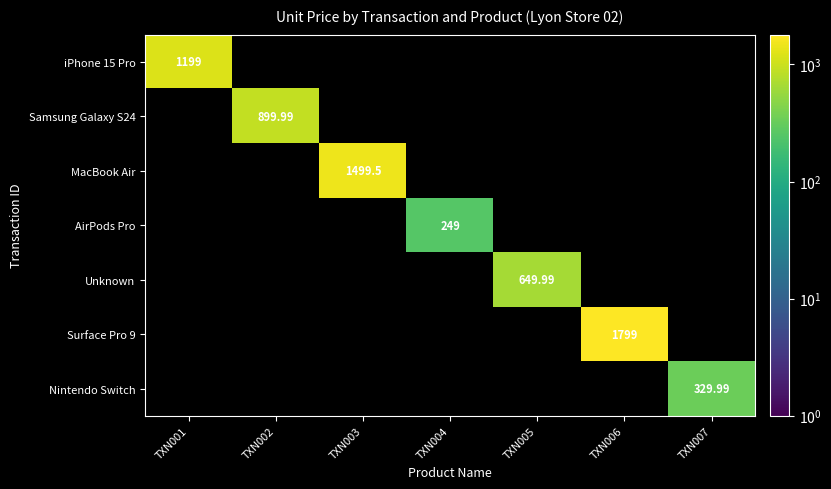

Rank the categories by iPhone 15 Pro value from lowest to highest.

TXN002, TXN003, TXN004, TXN005, TXN006, TXN007, TXN001